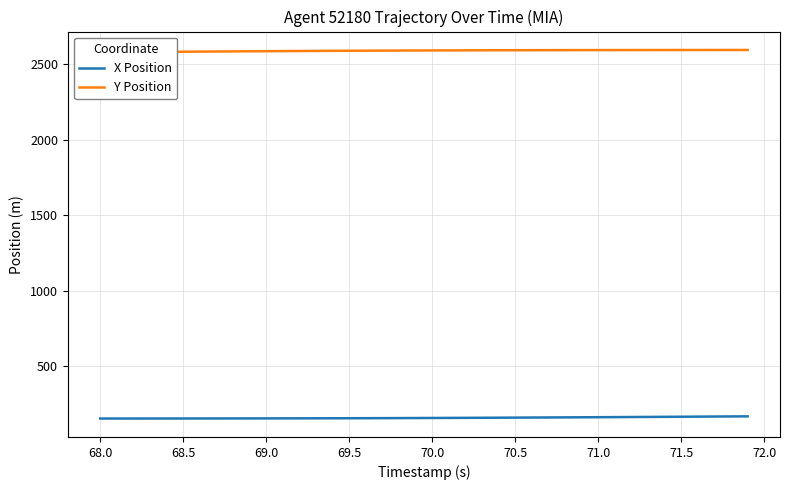

What is the average value of the X Position series?

160.0